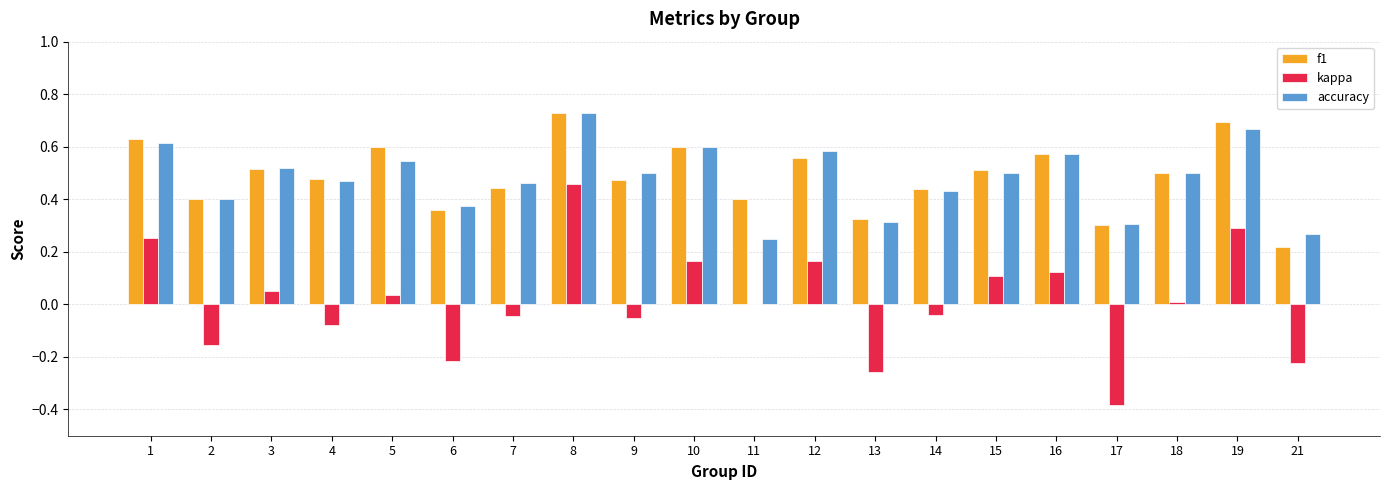

What is the sum of the accuracy values at 1 and 3?

1.1